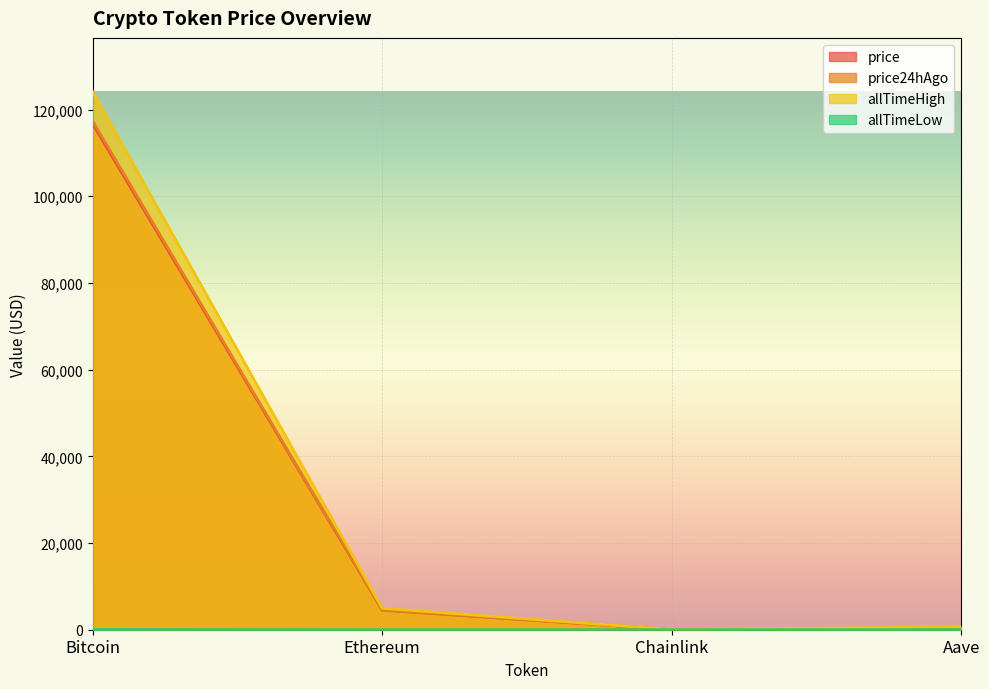

Reading left to right, extract all data points from this chart.

price: 116711.0	4526.4	24.4	306.7
price24hAgo: 117332.0	4598.0	24.3	308.5
allTimeHigh: 124128.0	4946.1	52.7	661.7
allTimeLow: 67.8	0.4	0.1	26.0